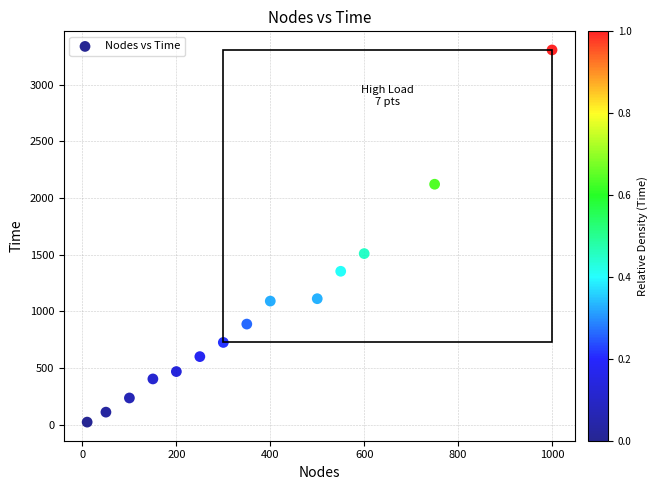

What is the range of X values (max minus min)?

990